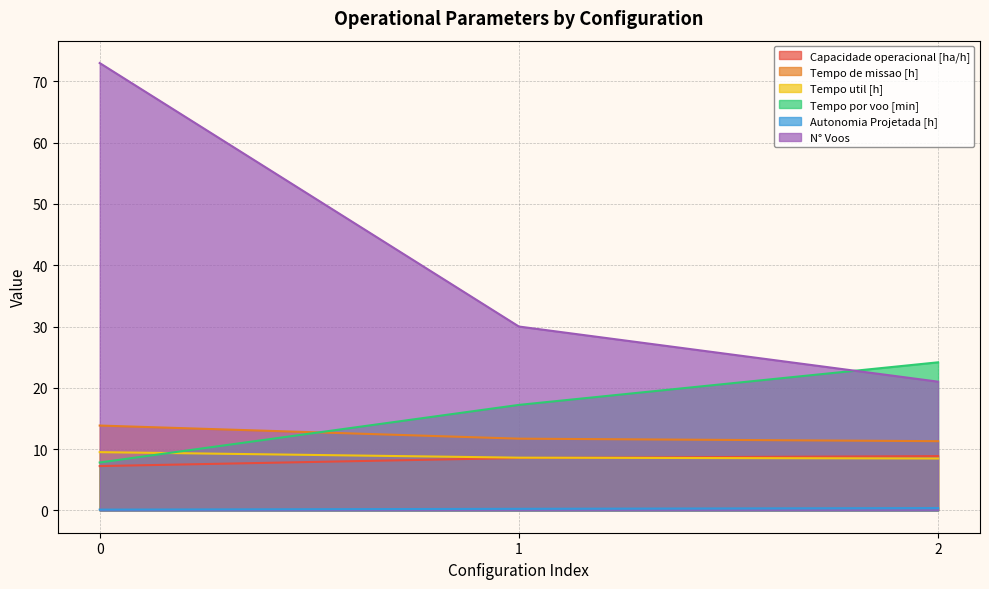

What is the smallest value displayed?

0.1